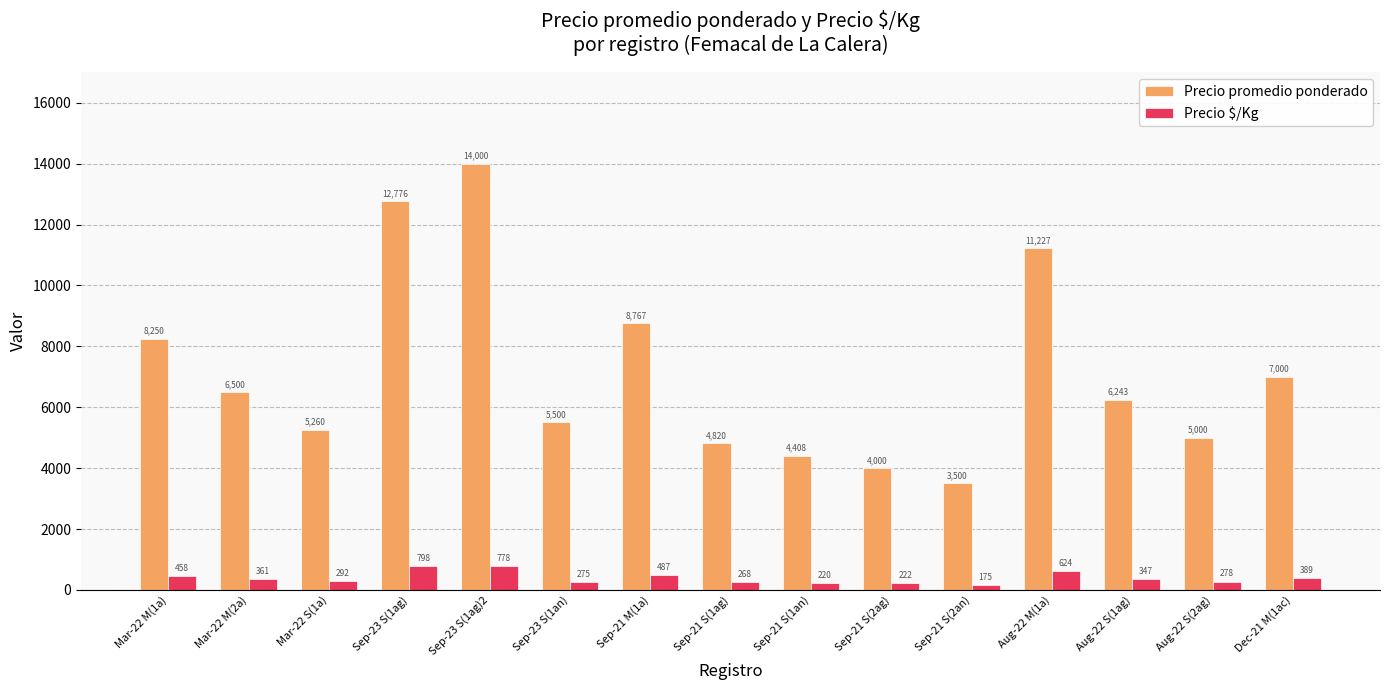

What is the difference between the Precio $/Kg values at Aug-22 S(1ag) and Dec-21 M(1ac)?

42